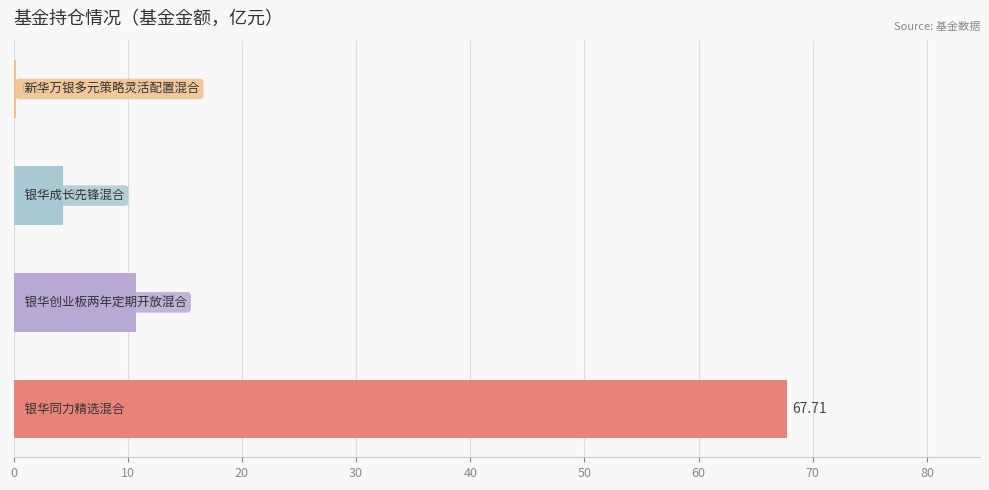

What is the sum of all values?

83.0